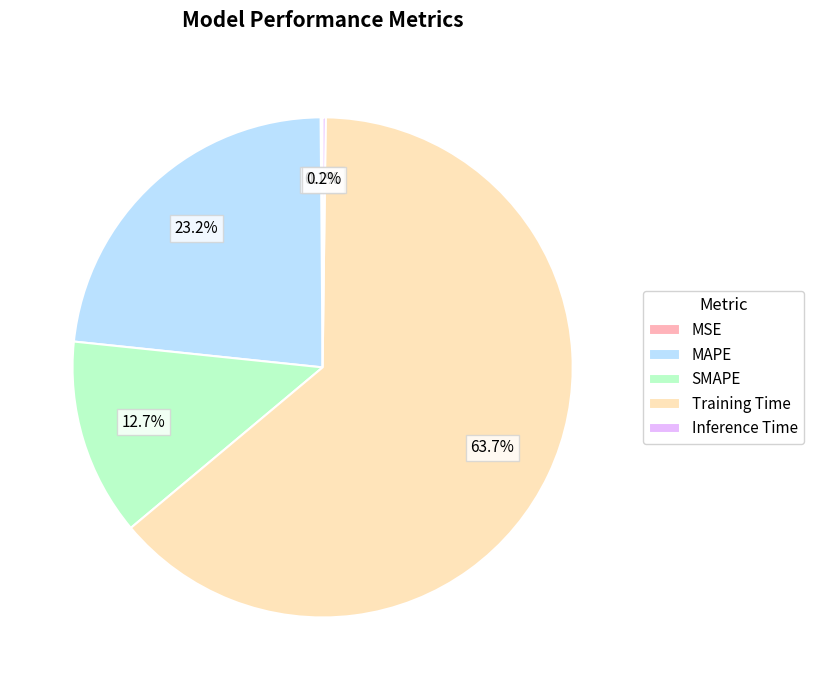

Which slice is the largest?

Training Time